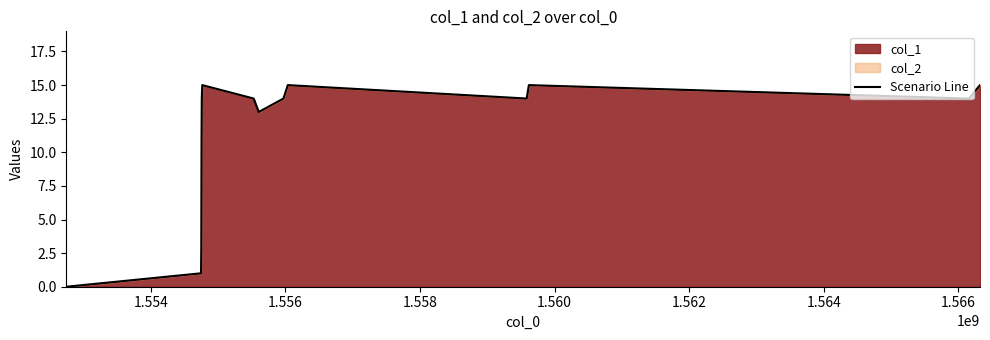

What is the maximum value shown in the chart?

15